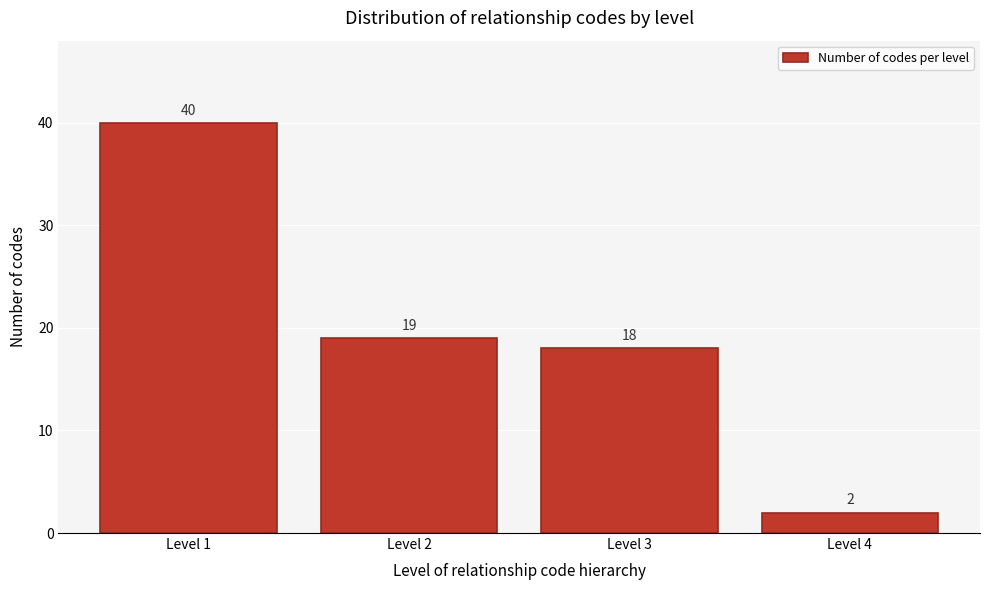

Reading left to right, transcribe all the data shown in this chart.

Level 1=40	Level 2=19	Level 3=18	Level 4=2